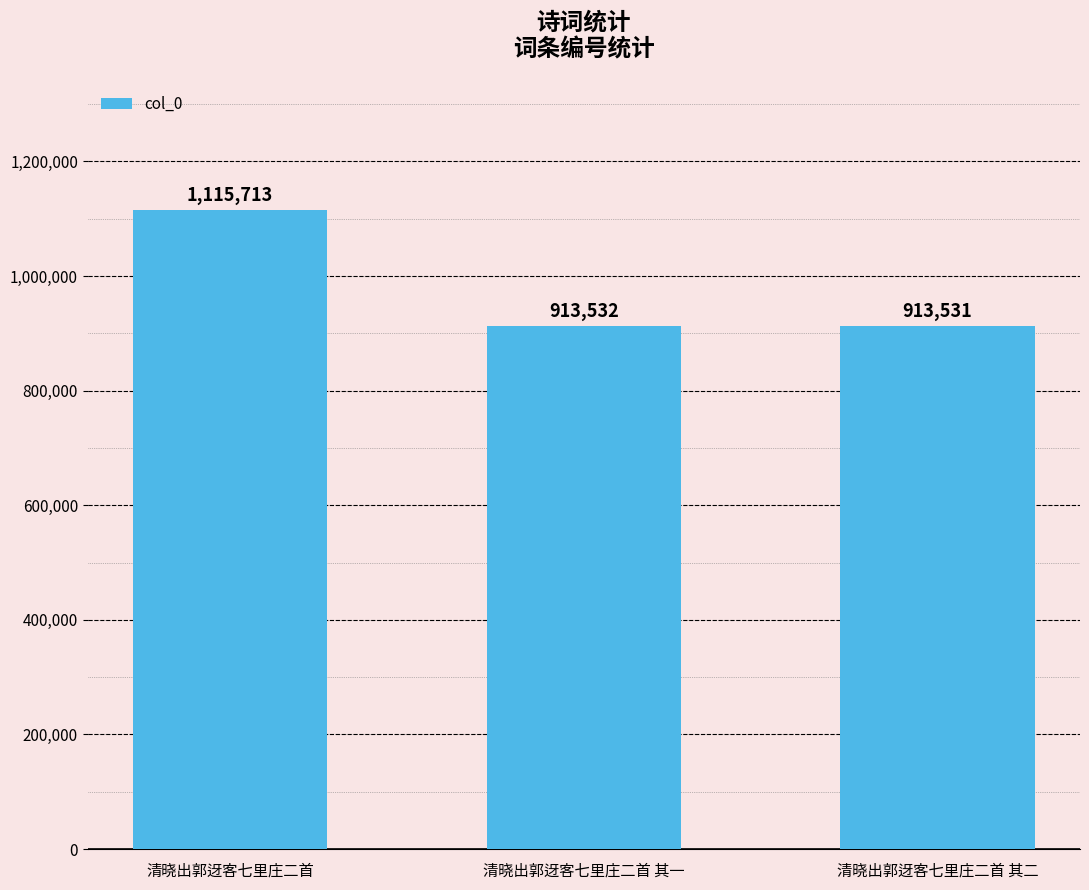

Reading left to right, list all the values displayed in this chart.

1115713	913532	913531